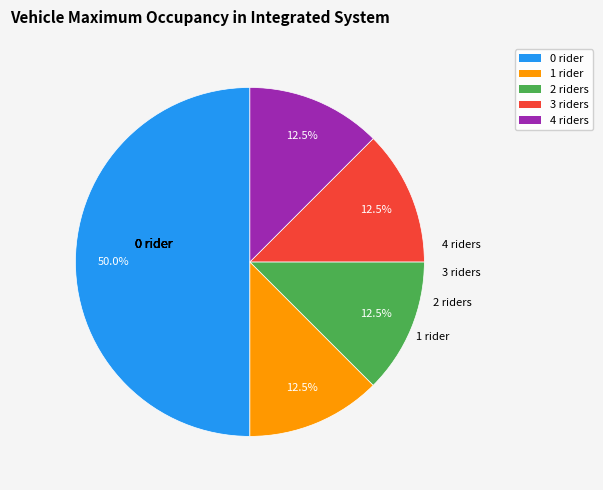

Is 2 riders the majority of the pie?

No